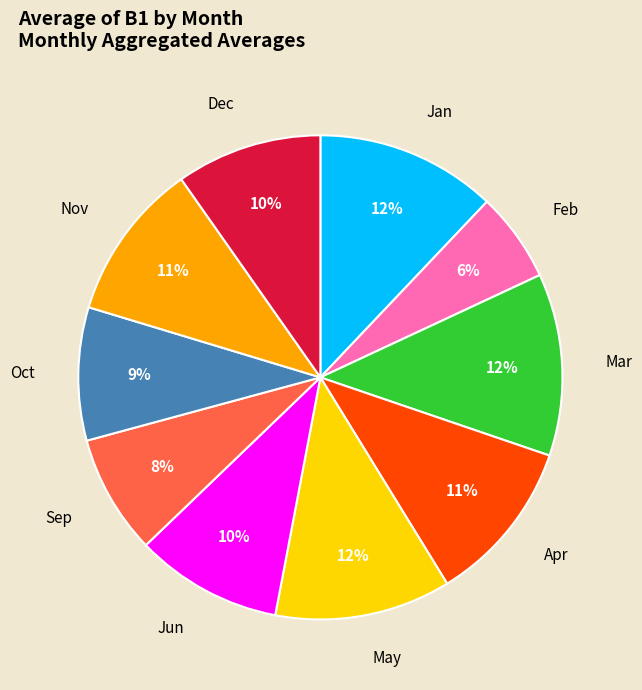

Is there a majority slice in this chart?

No